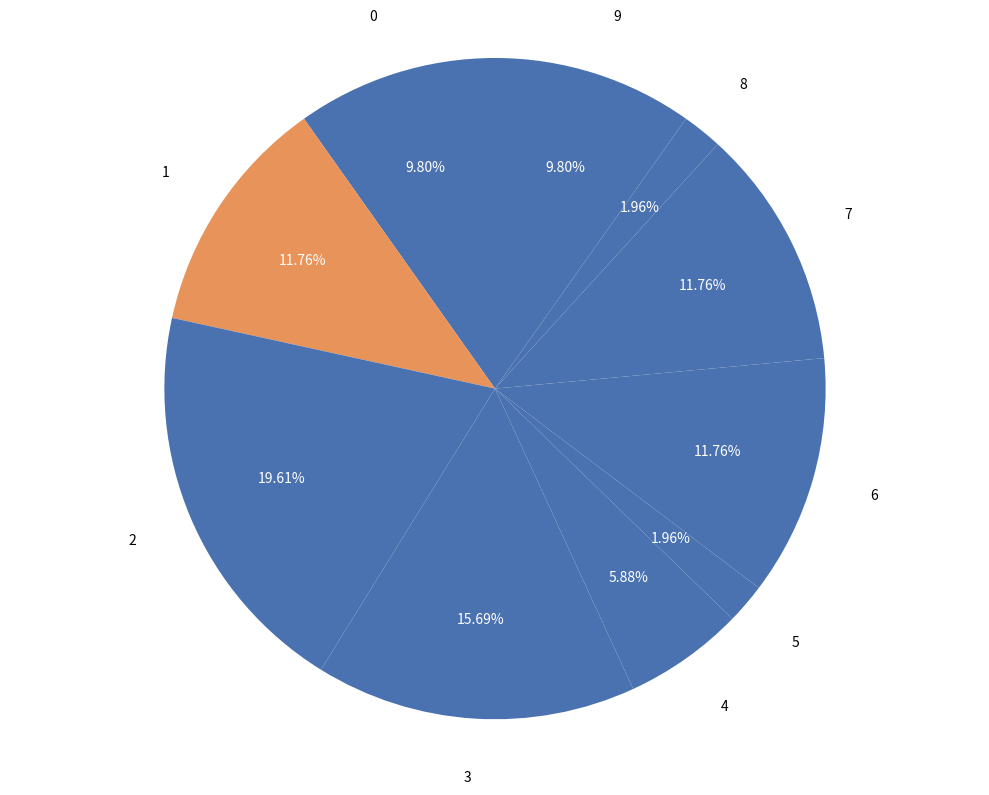

Is the sum of 8 and 3 greater than half?

No